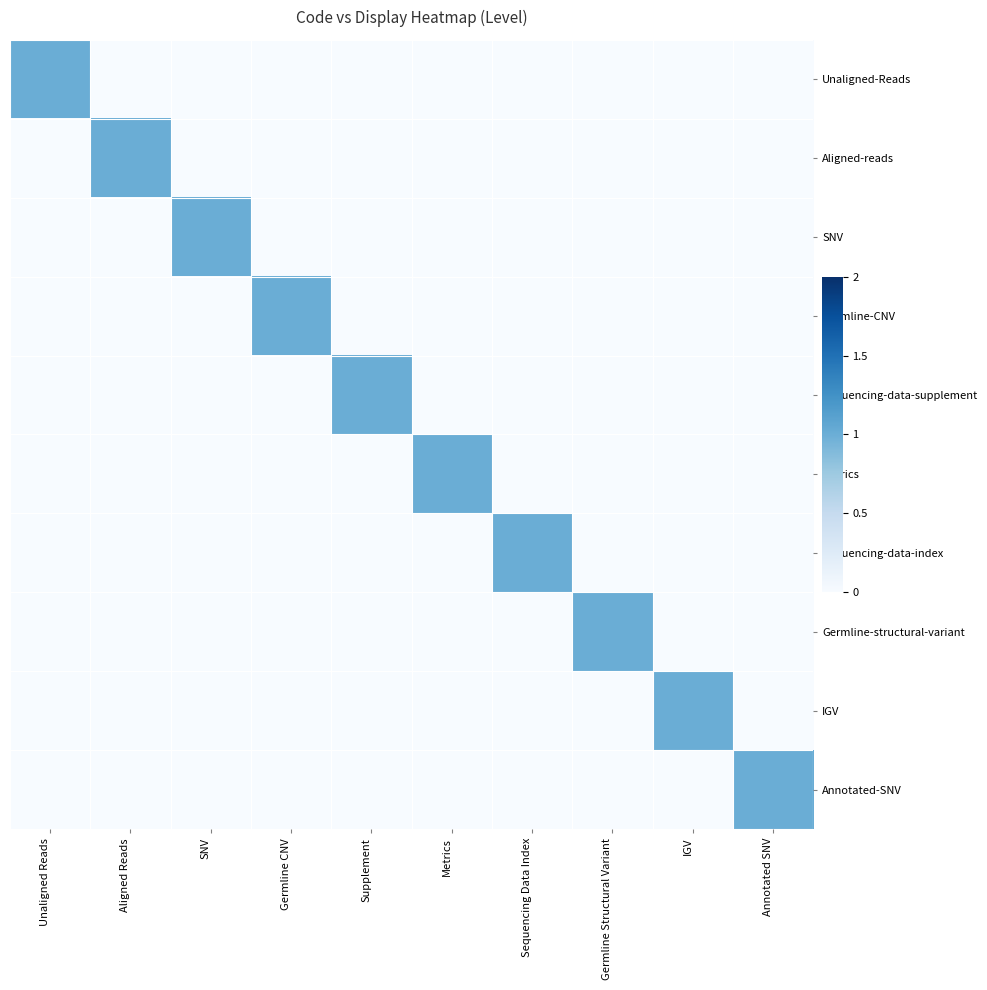

What is the difference between the highest and lowest values at Germline CNV?

1